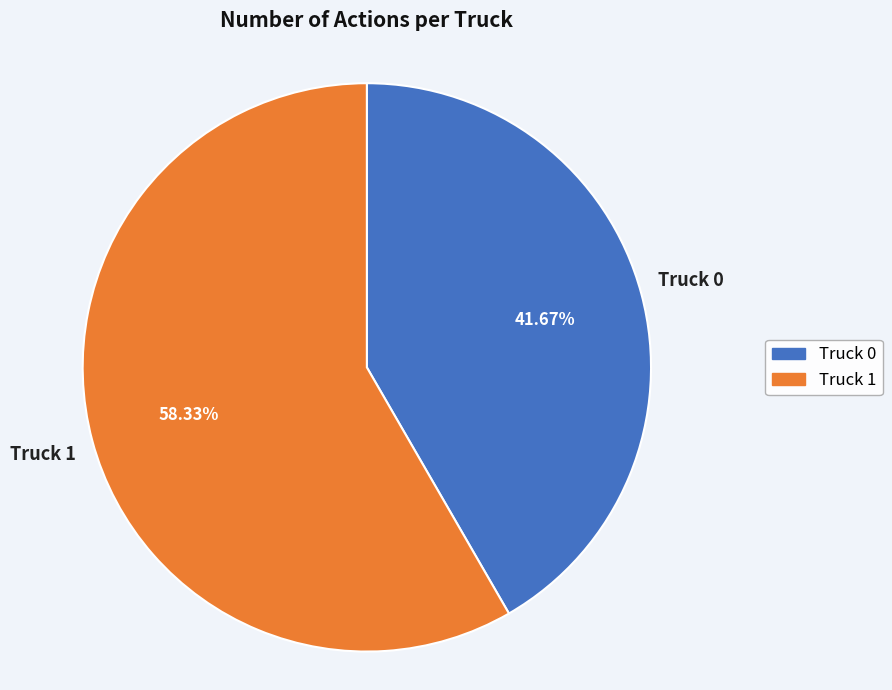

Which has a higher value, Truck 1 or Truck 0?

Truck 1